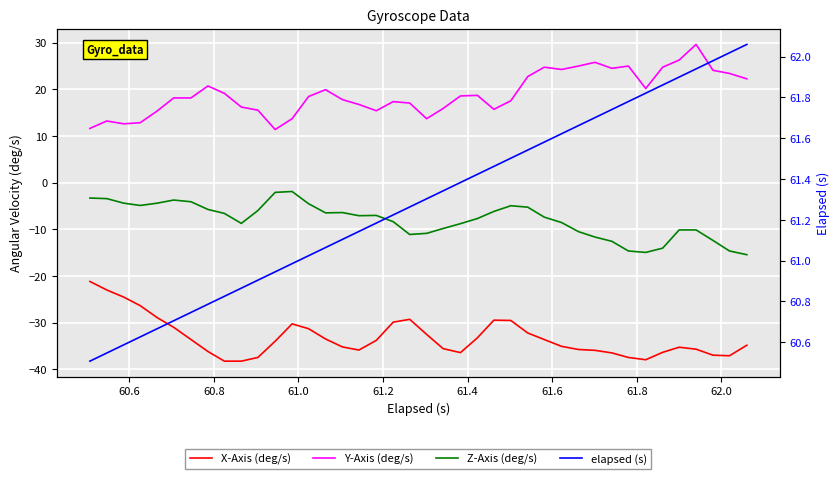

Reading left to right, extract all data points from this chart.

X-Axis (deg/s): -21.2	-23.0	-24.5	-26.4	-28.9	-31.0	-33.6	-36.2	-38.2	-38.2	-37.5	-34.0	-30.3	-31.3	-33.5	-35.2	-35.9	-33.8	-29.9	-29.3	-32.5	-35.6	-36.4	-33.2	-29.5	-29.5	-32.2	-33.6	-35.1	-35.7	-35.9	-36.5	-37.5	-37.9	-36.4	-35.3	-35.7	-37.0	-37.1	-34.8
Y-Axis (deg/s): 11.6	13.2	12.6	12.8	15.3	18.1	18.1	20.7	19.1	16.2	15.5	11.4	13.7	18.4	19.9	17.8	16.7	15.4	17.3	17.0	13.7	15.9	18.6	18.7	15.7	17.5	22.7	24.7	24.2	25.0	25.8	24.5	25.0	20.1	24.7	26.2	29.6	24.1	23.4	22.2
Z-Axis (deg/s): -3.3	-3.4	-4.4	-4.9	-4.4	-3.7	-4.1	-5.7	-6.6	-8.7	-6.0	-2.1	-1.9	-4.5	-6.5	-6.4	-7.1	-7.0	-8.4	-11.1	-10.9	-9.8	-8.8	-7.7	-6.2	-5.0	-5.3	-7.4	-8.6	-10.5	-11.7	-12.6	-14.7	-15.0	-14.0	-10.1	-10.1	-12.4	-14.7	-15.4
elapsed (s): 60.5	60.5	60.6	60.6	60.7	60.7	60.7	60.8	60.8	60.9	60.9	60.9	61.0	61.0	61.1	61.1	61.1	61.2	61.2	61.3	61.3	61.3	61.4	61.4	61.5	61.5	61.5	61.6	61.6	61.7	61.7	61.7	61.8	61.8	61.9	61.9	61.9	62.0	62.0	62.1